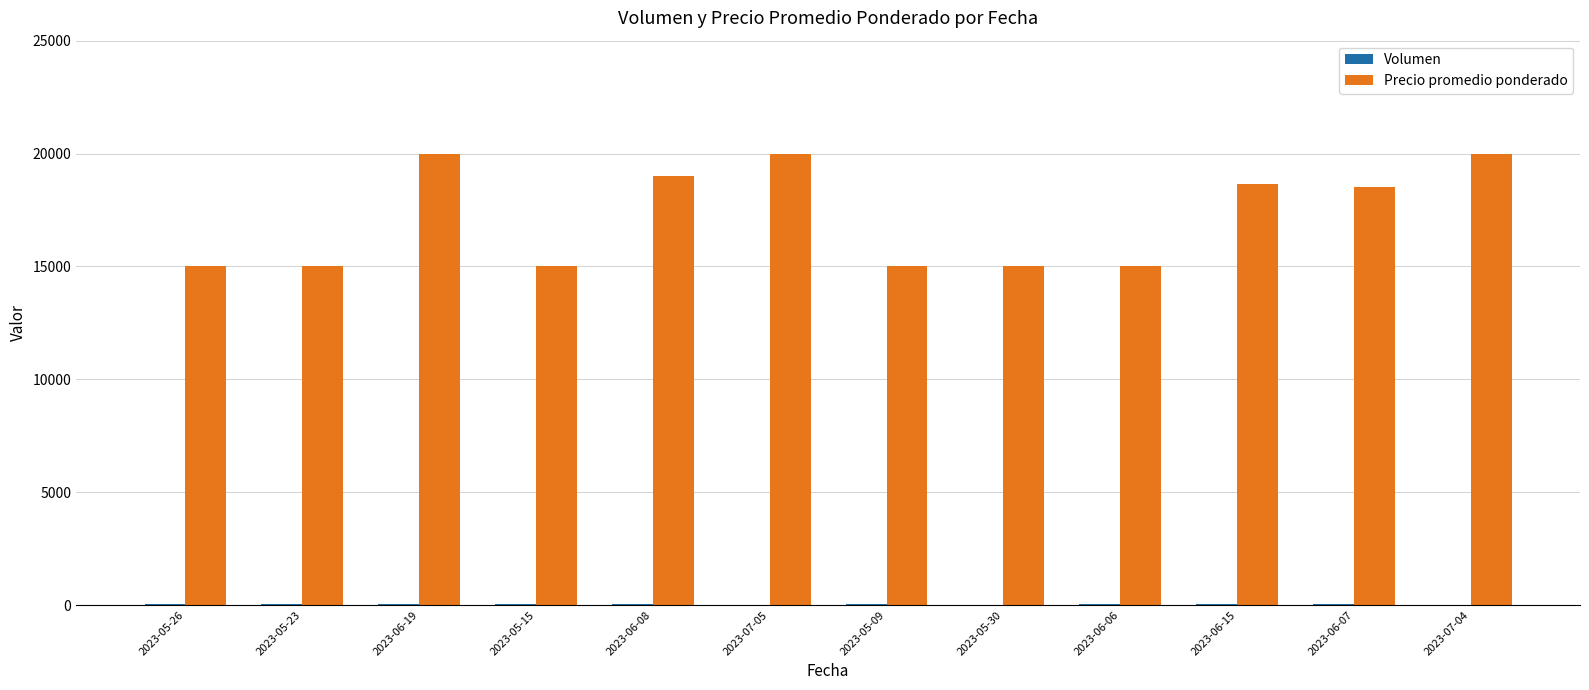

Is it true that Precio promedio ponderado equals 27944 at 2023-07-05?

False